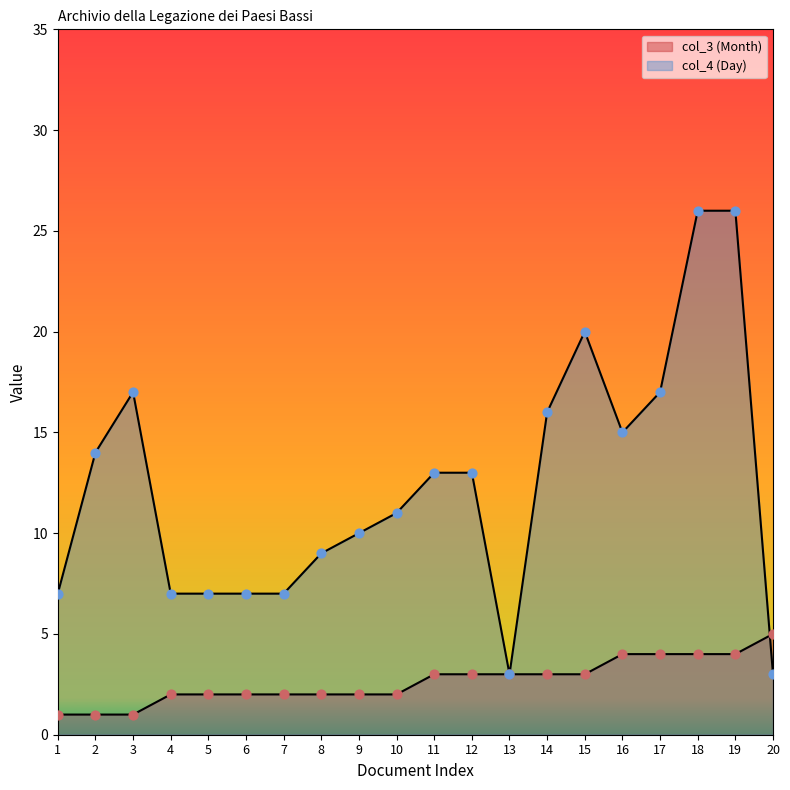

Which series has the largest Y range (max minus min)?

col_4 (Day)